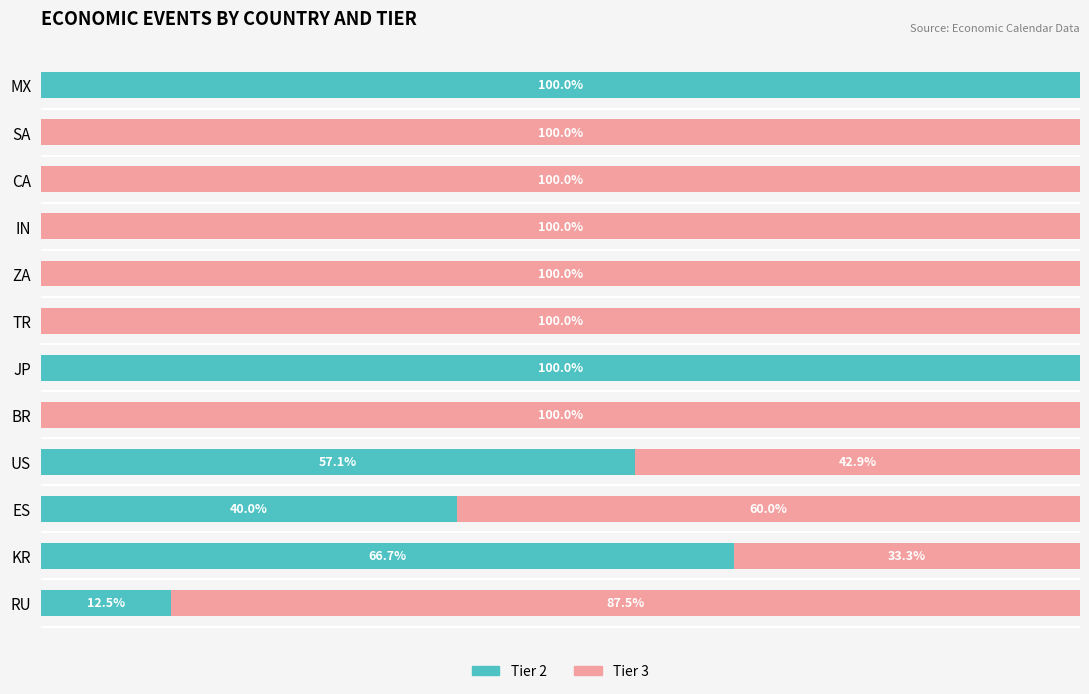

At which label is Tier 2 closest to 50?

US